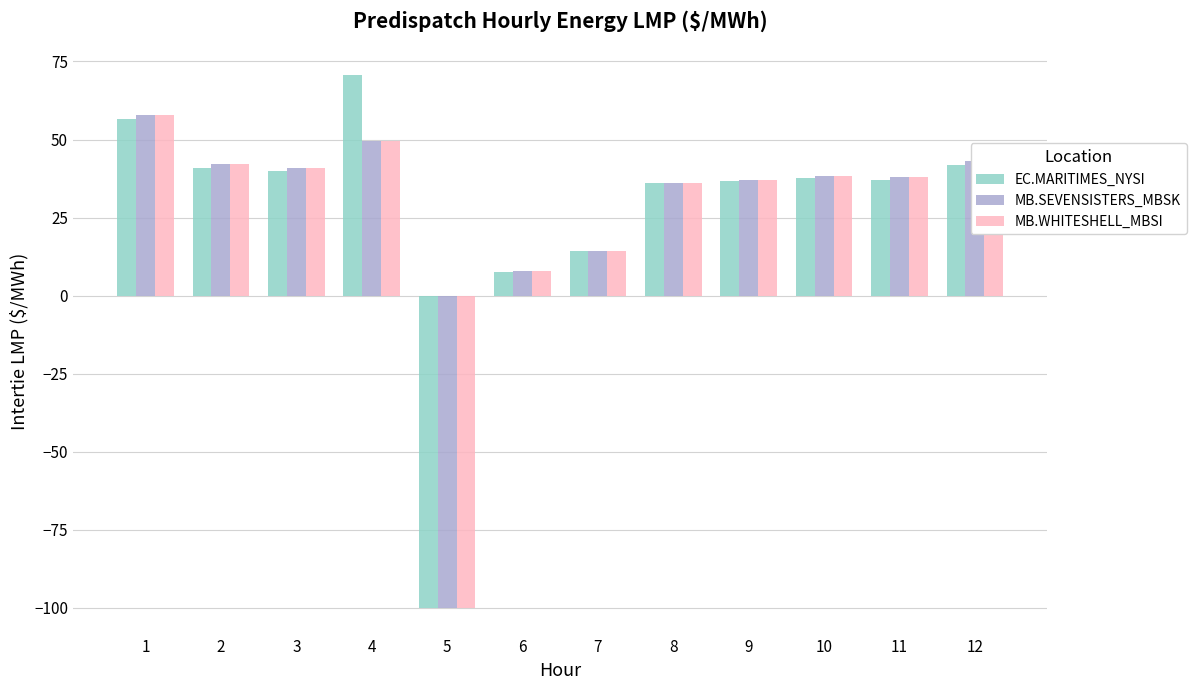

What is the value of the MB.SEVENSISTERS_MBSK bar at the 6th from the left?

7.8